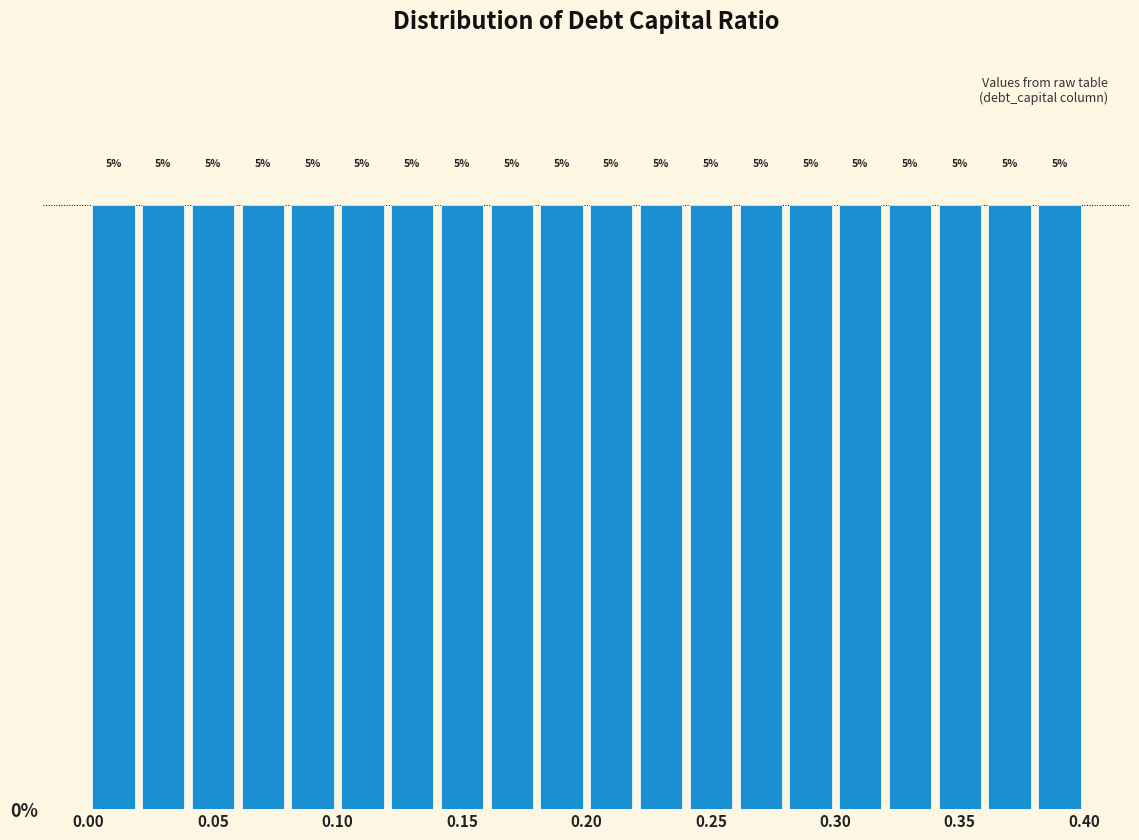

What is the height of the bar covering 0.36 to 0.38 on the x-axis?

5